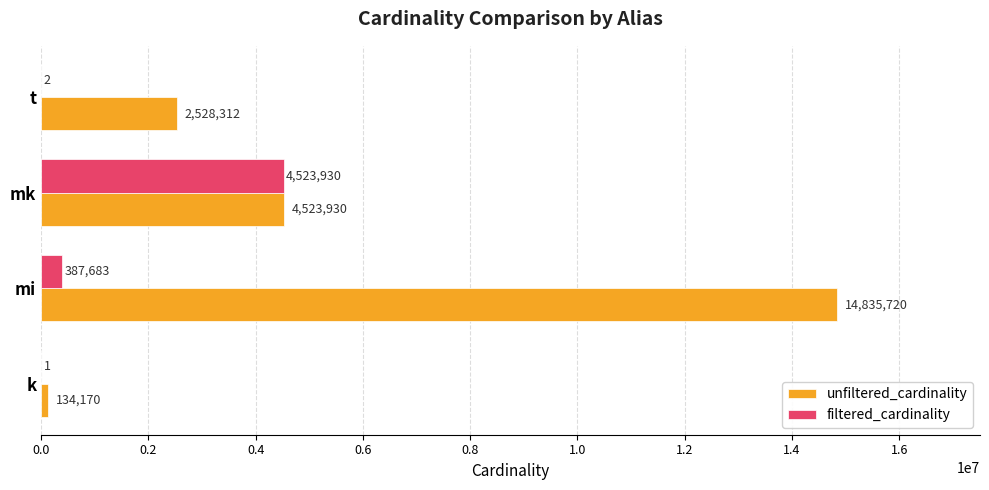

How many categories are shown in the chart?

4